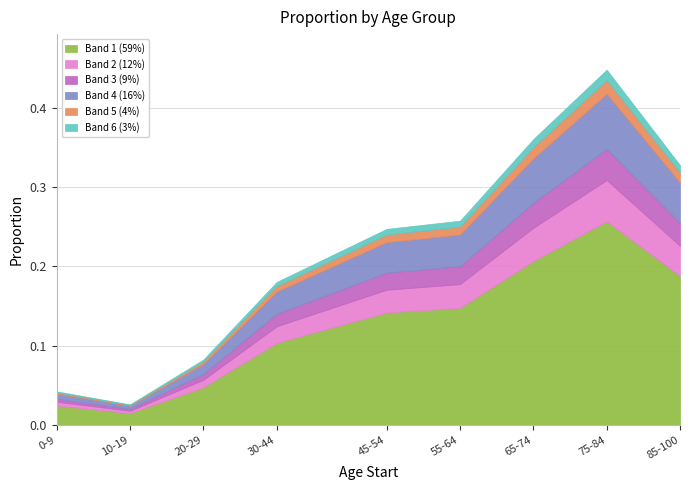

Rank the categories by value from lowest to highest.

10-19, 0-9, 20-29, 30-44, 45-54, 55-64, 85-100, 65-74, 75-84